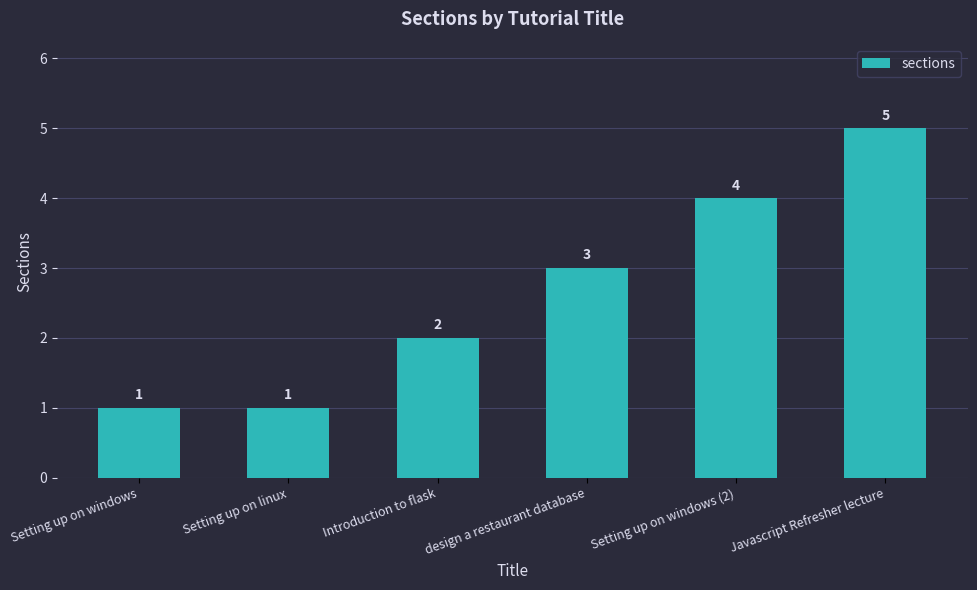

Are the bars grouped side by side (vs. stacked)?

No